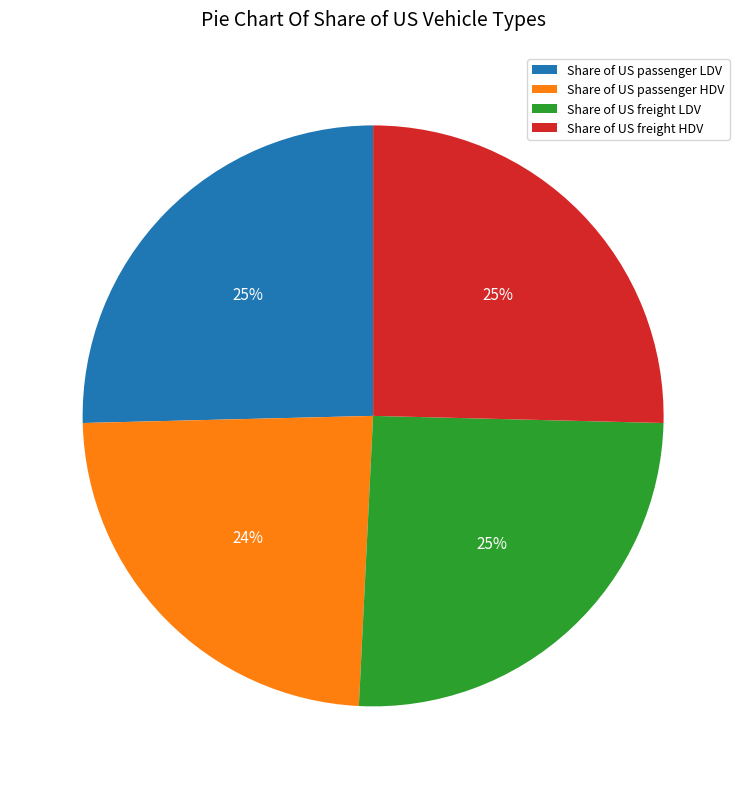

Count the number of slices in the pie.

4